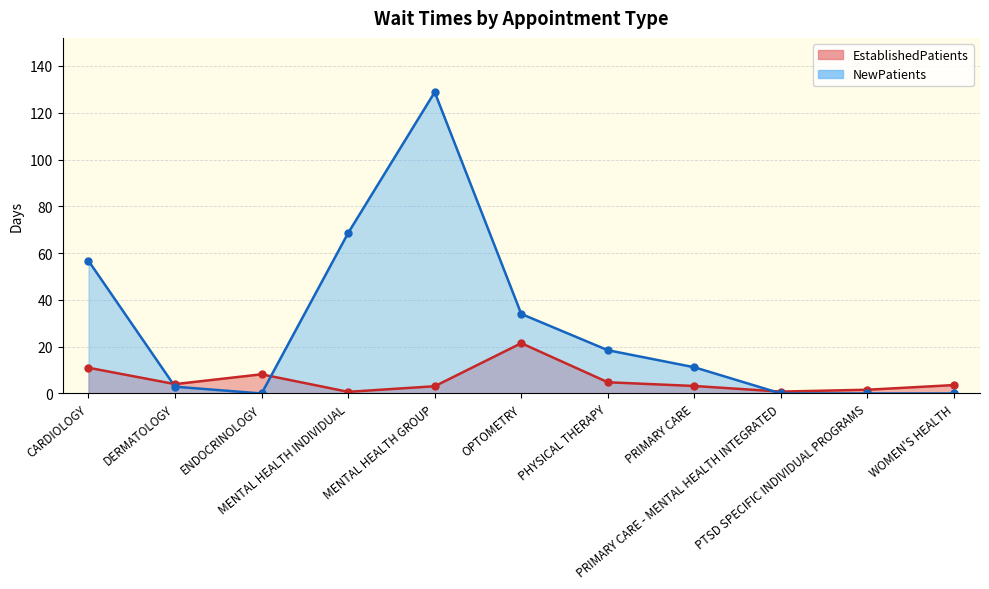

The value of NewPatients at PRIMARY CARE is 11.2. True or false?

True